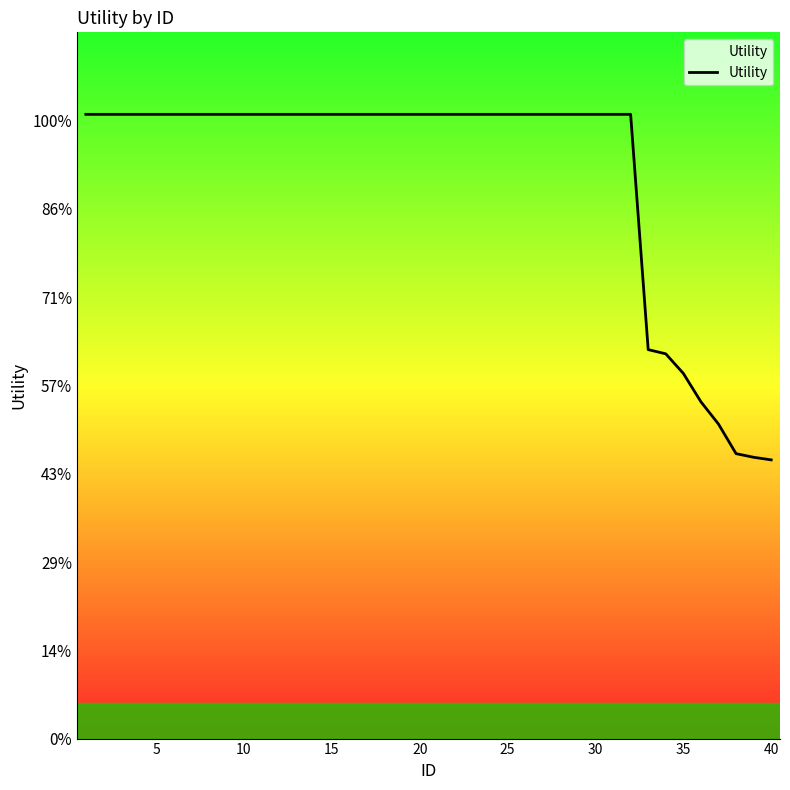

Is this an area chart (filled region under the line)?

Yes